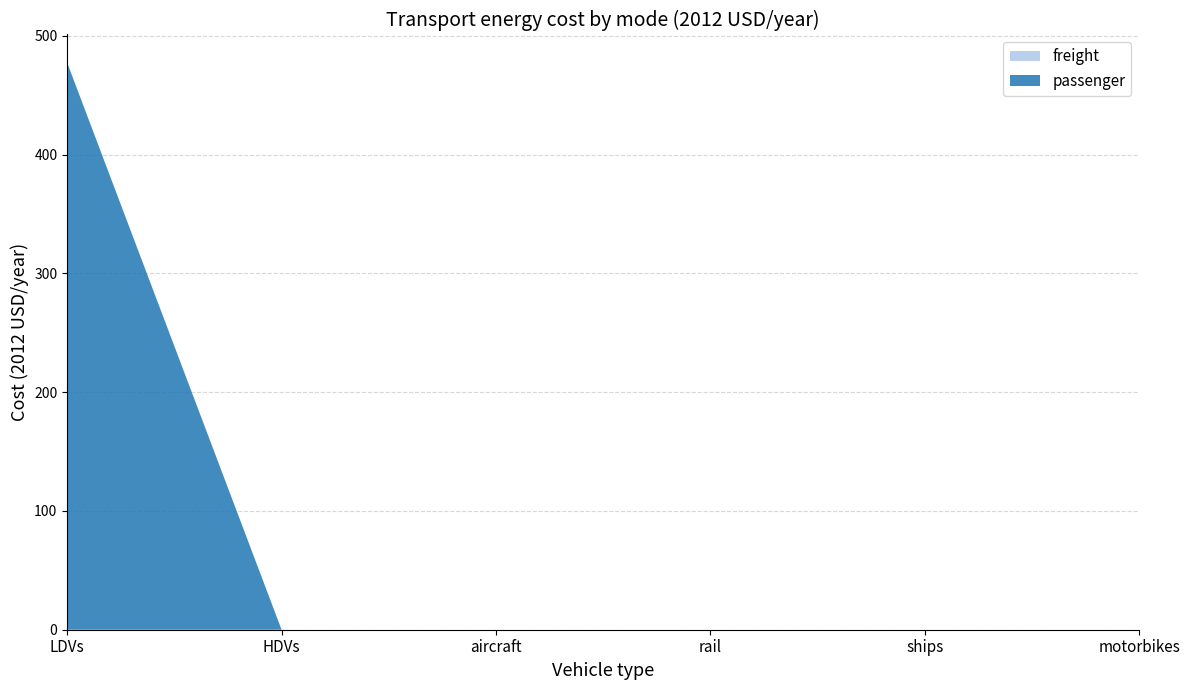

Reading left to right, extract all data points from this chart.

passenger: 477.3	0.0	0.0	0.0	0.0	0.0
freight: 0.0	0.0	0.0	0.0	0.0	0.0